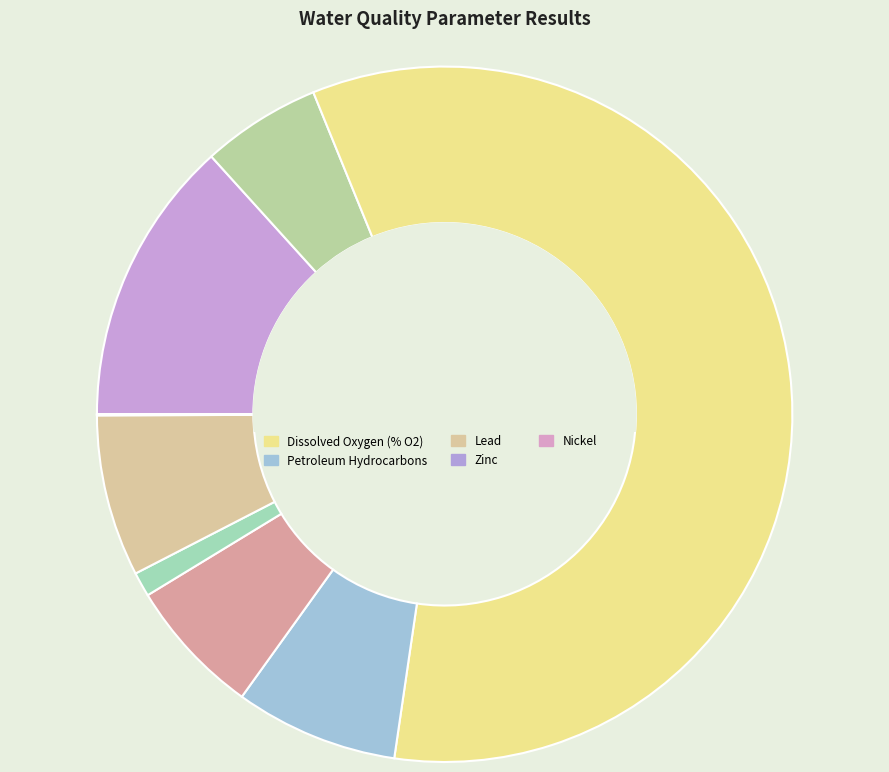

How many segments does this pie chart have?

11